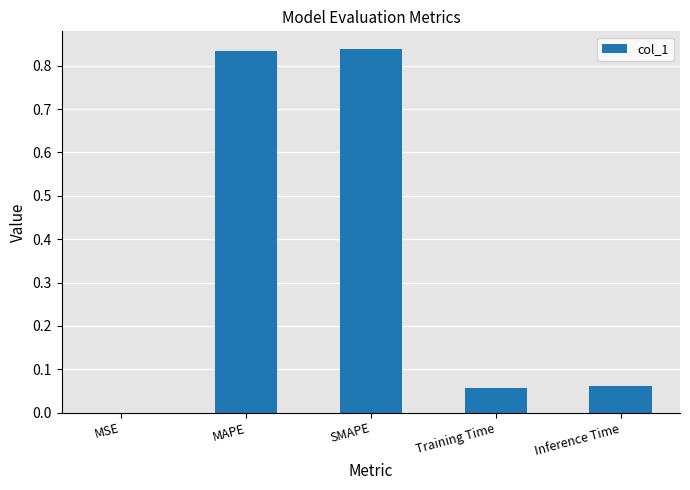

What is the average value?

0.4